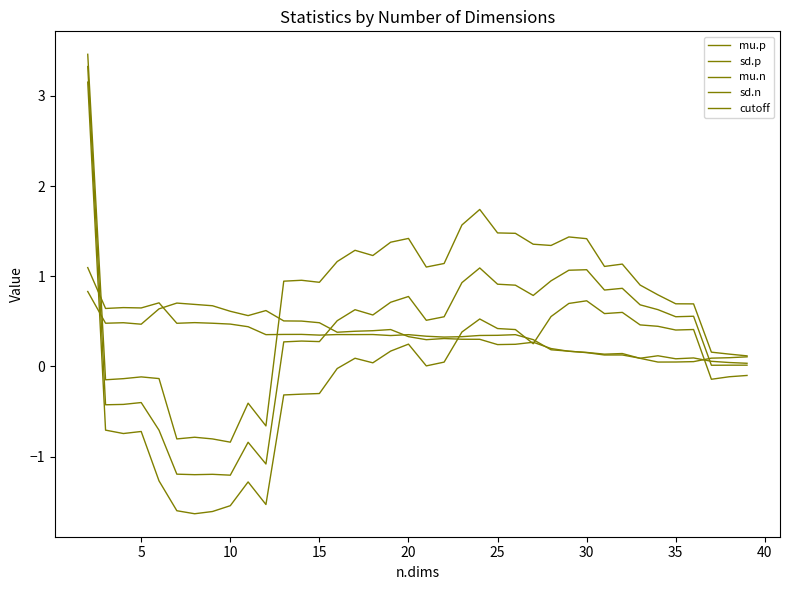

How many lines are shown in the chart?

5